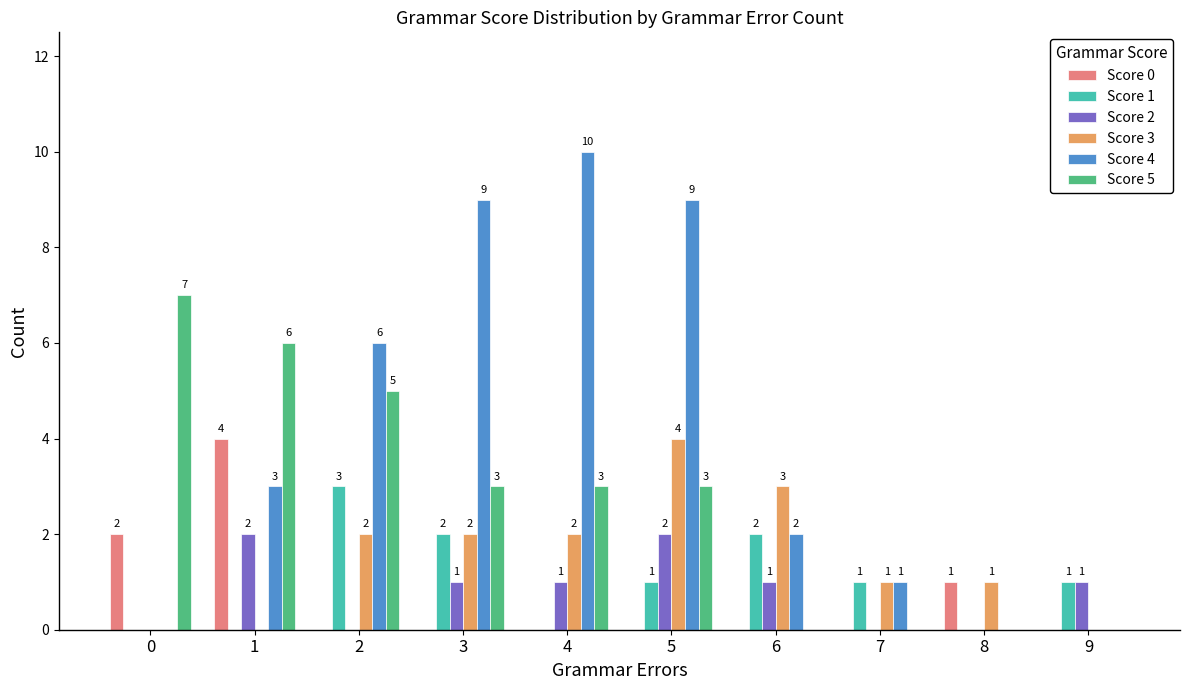

The Score 4 series shows 3 at 2. True or false?

False